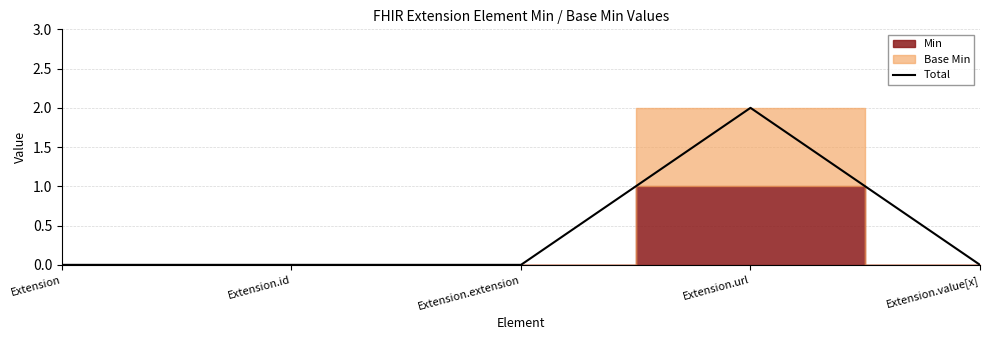

Which category has the highest value in the Total series?

Extension.url